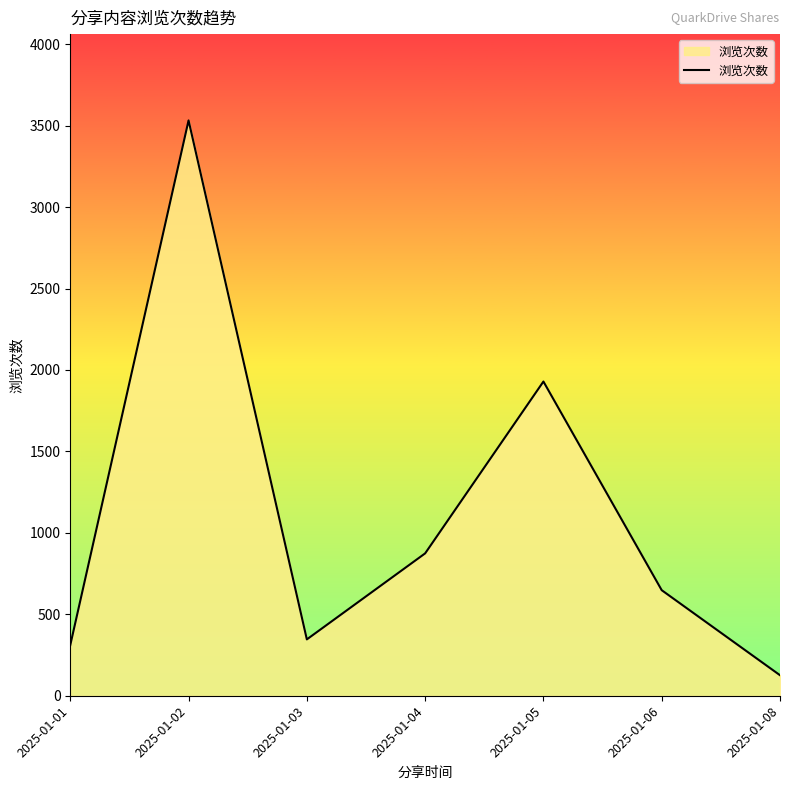

What is the minimum value shown in the chart?

126